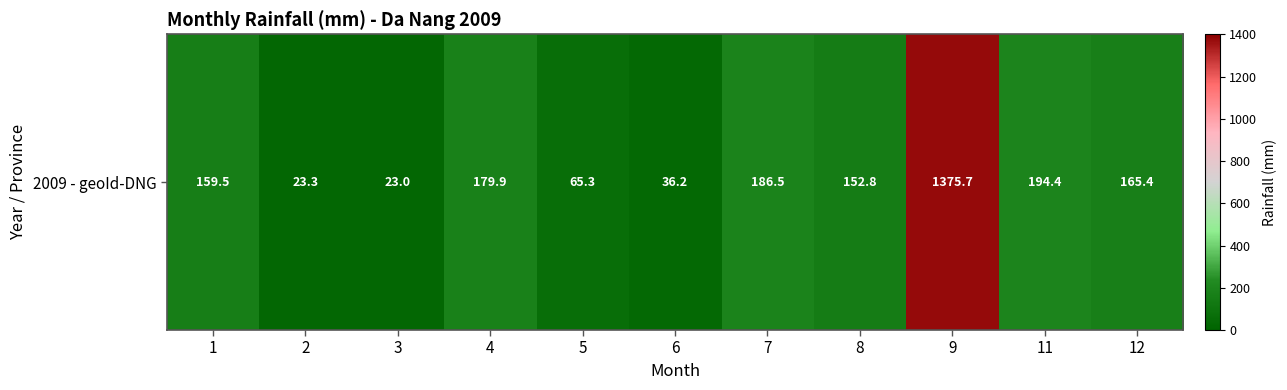

The chart shows a value of 233.2 at 1. True or false?

False